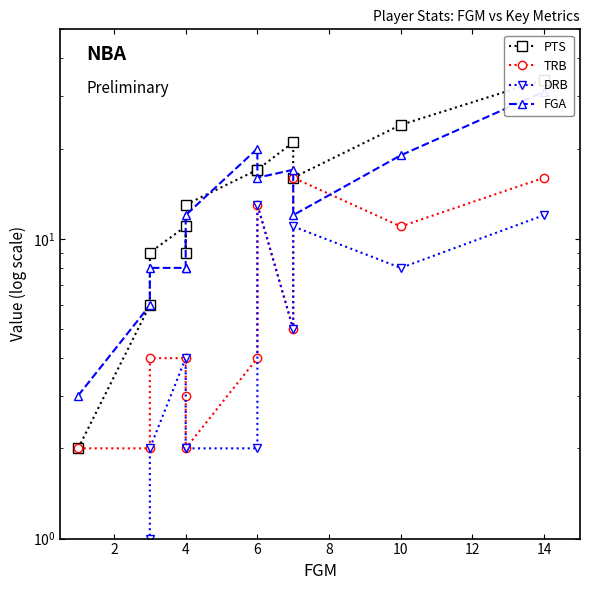

What is the maximum value shown in the chart?

34